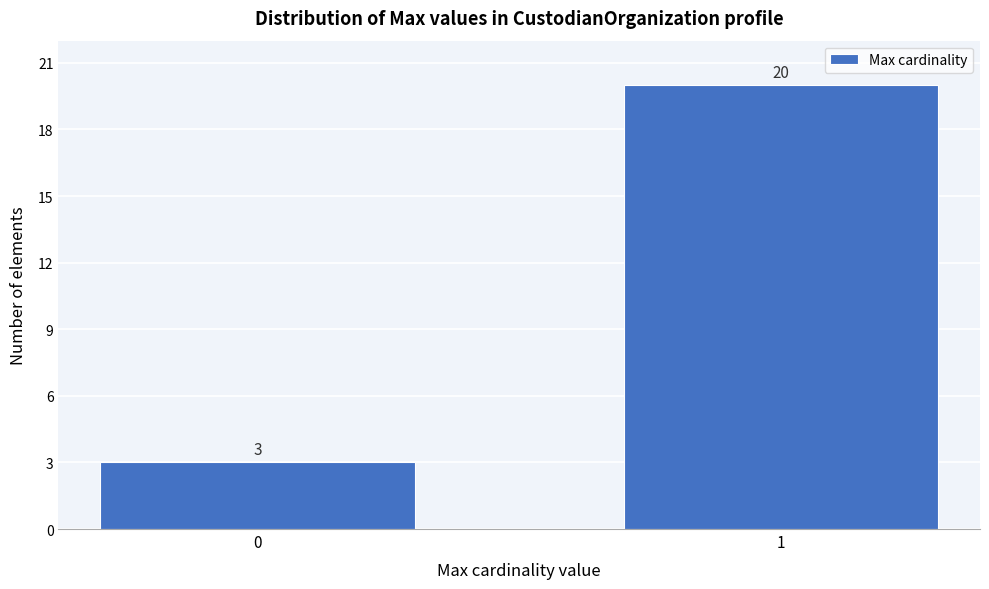

Reading left to right, transcribe all the data shown in this chart.

3	20